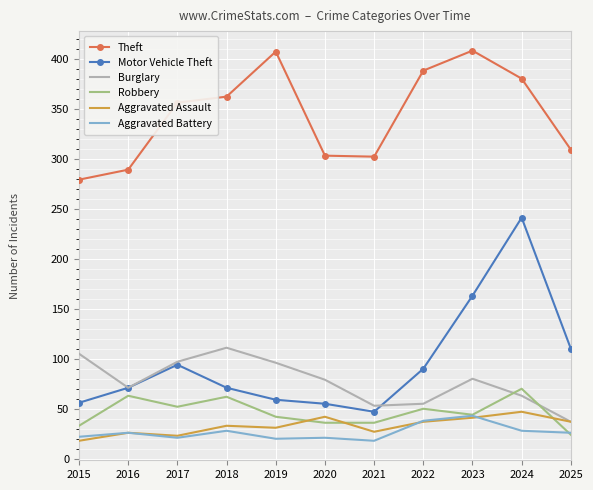

What is the smallest value displayed?

18